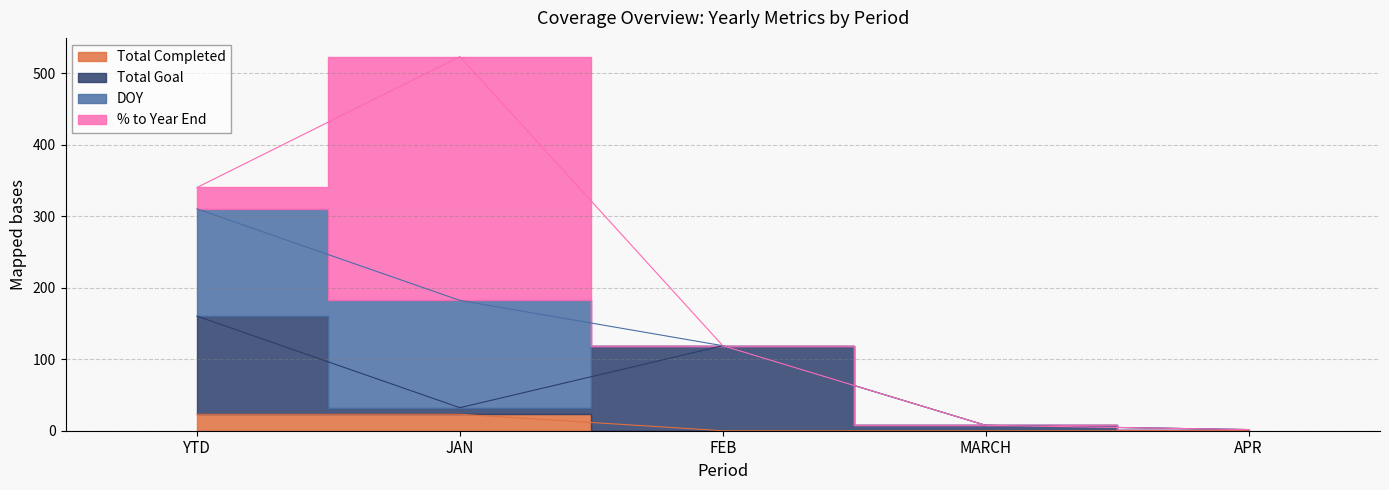

How many data points does each series have?

5